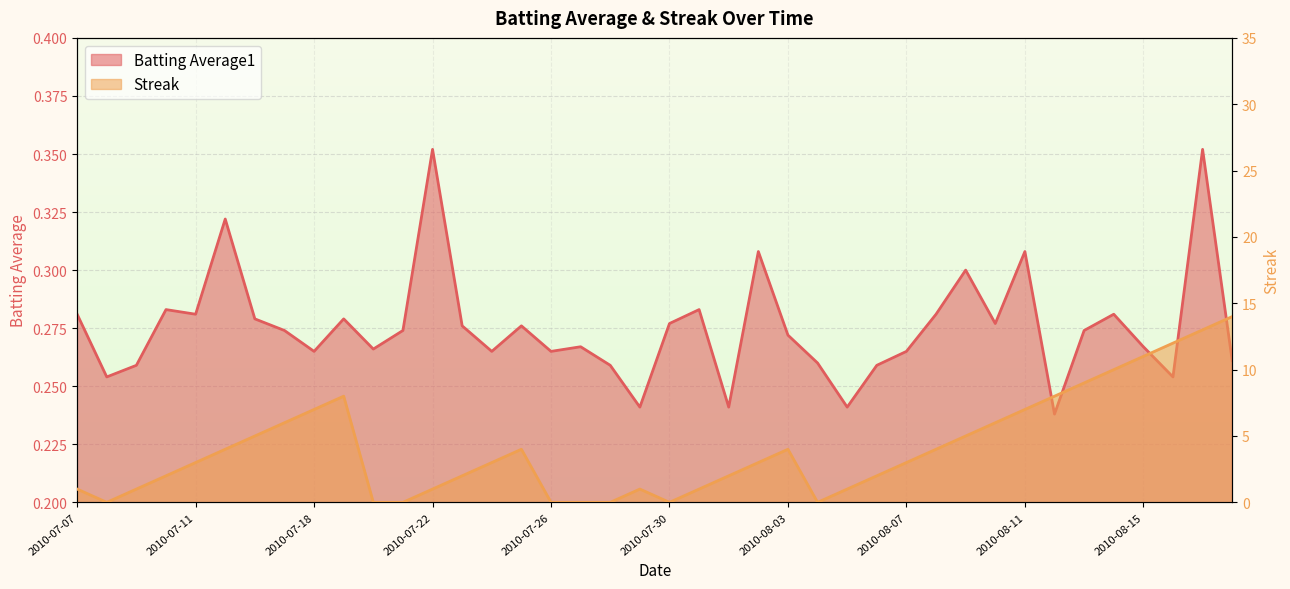

At how many categories does at least one series exceed 5?

12